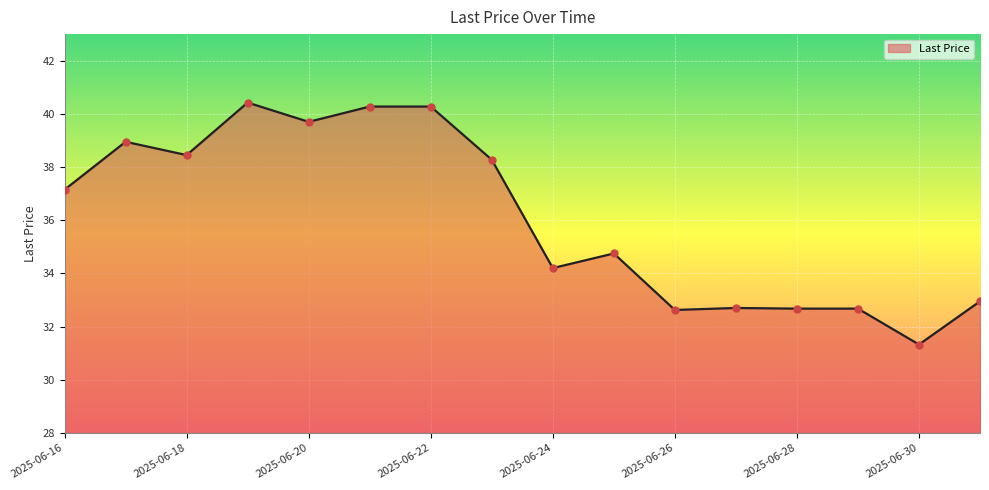

What is the maximum value shown in the chart?

40.4